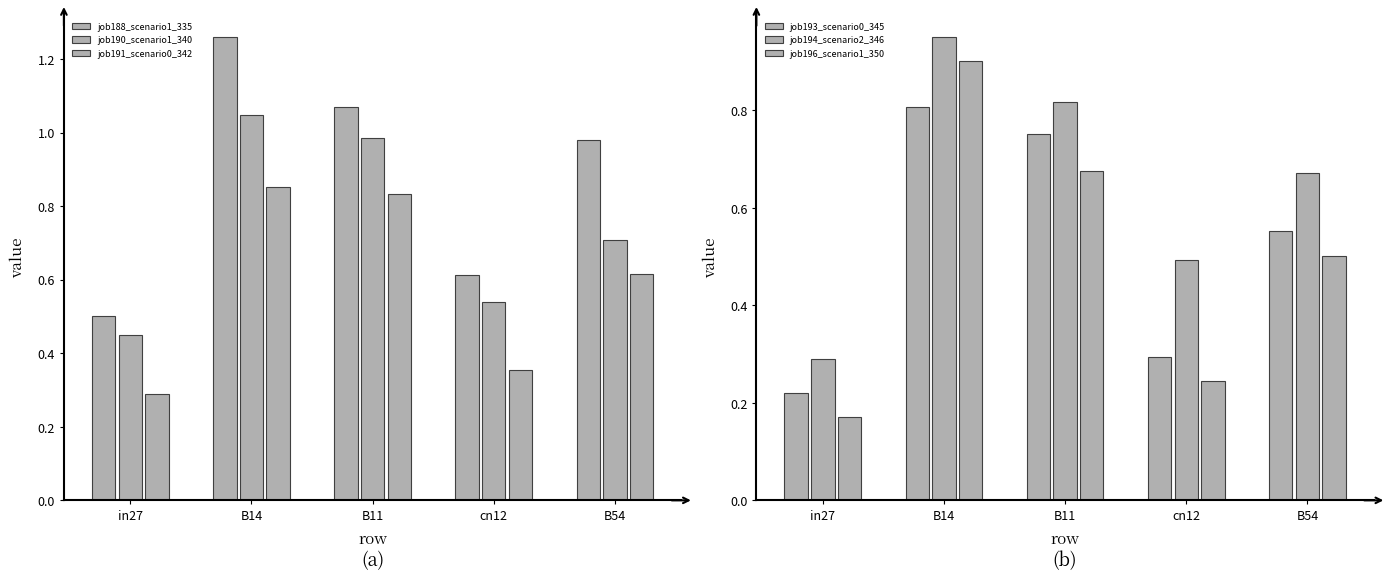

What is the label of the 2nd bar from the left?

B14